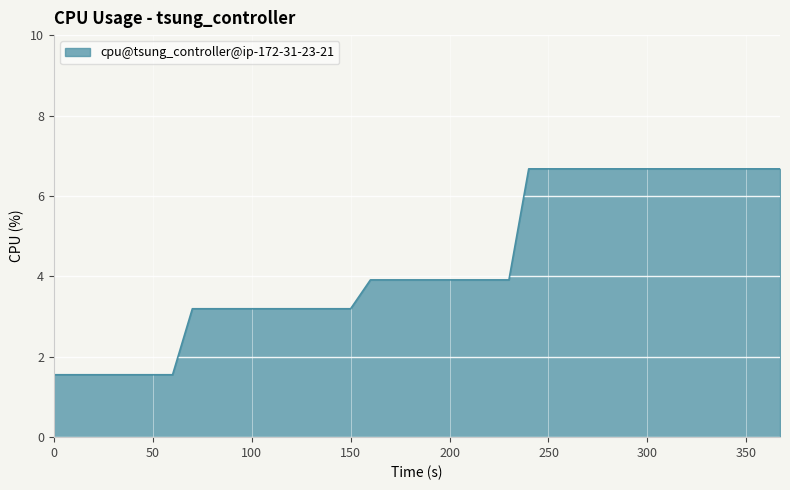

What is the difference between the maximum and minimum values?

5.1